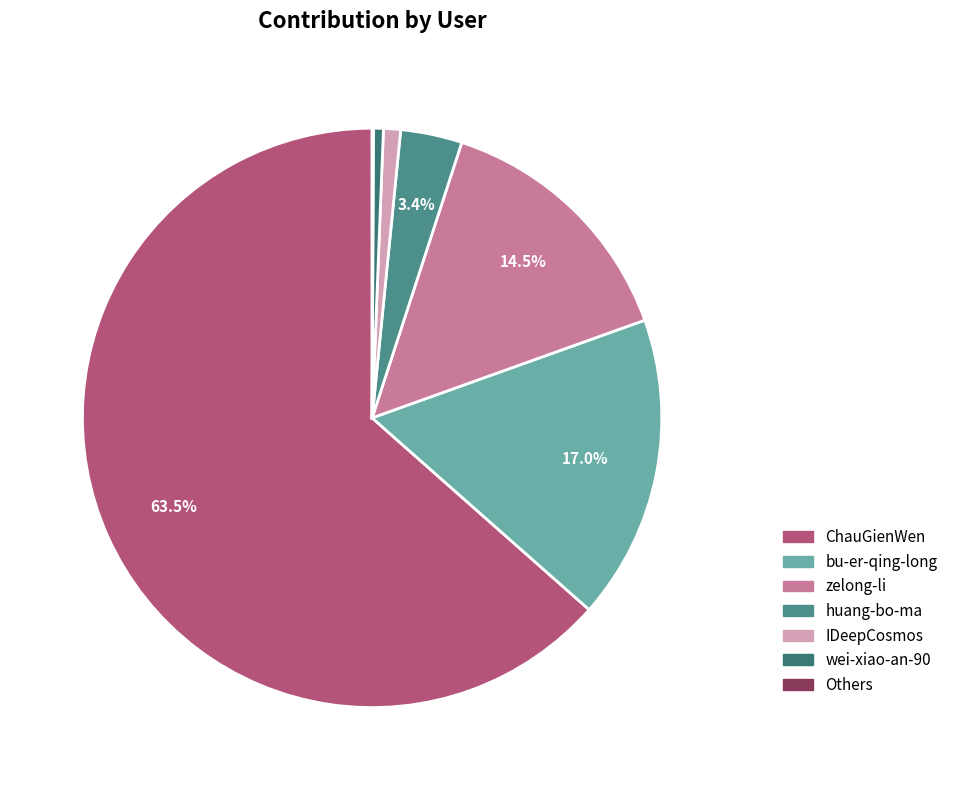

Which category accounts for the majority?

ChauGienWen